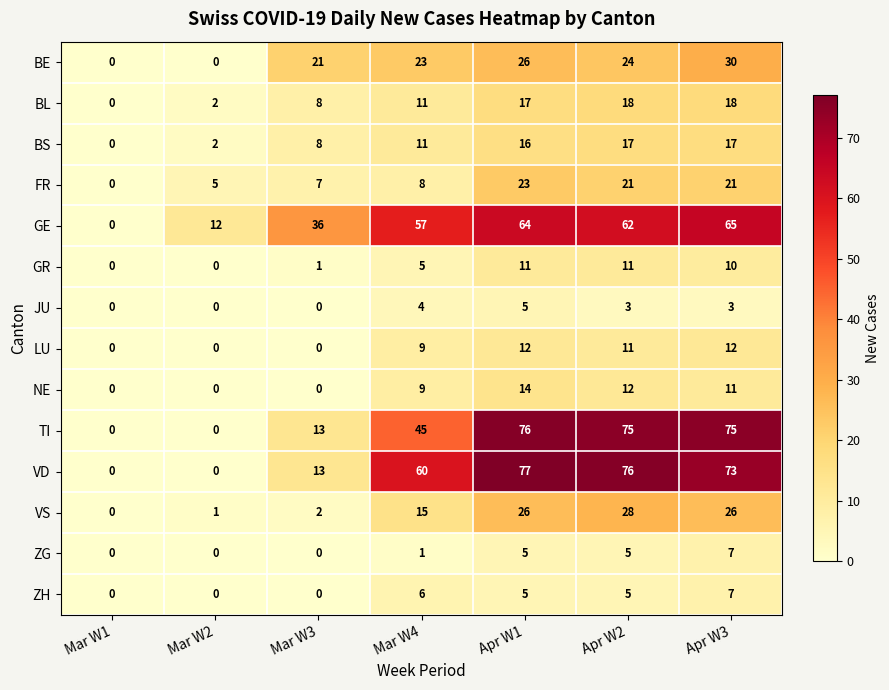

What is the difference between the second highest and minimum values in the FR series?

21